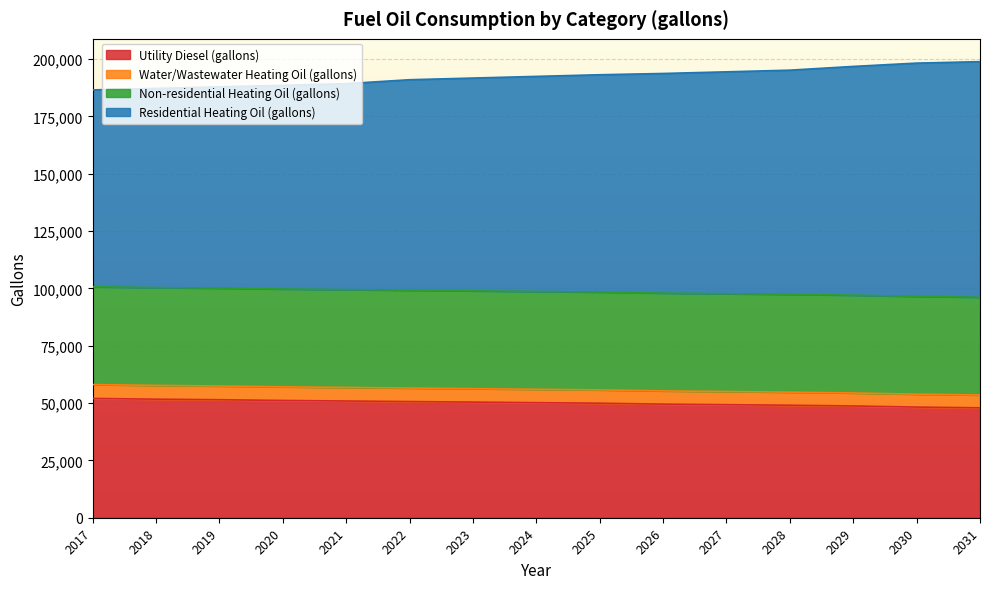

True or false: Residential Heating Oil (gallons) and Water/Wastewater Heating Oil (gallons) intersect in this chart.

False